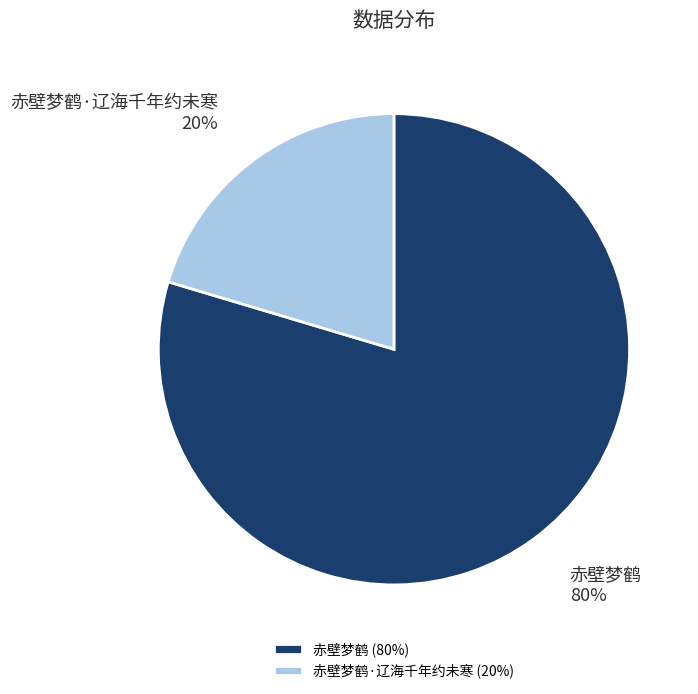

Combined, do 赤壁梦鹤 and 赤壁梦鹤·辽海千年约未寒 account for over 50%?

Yes